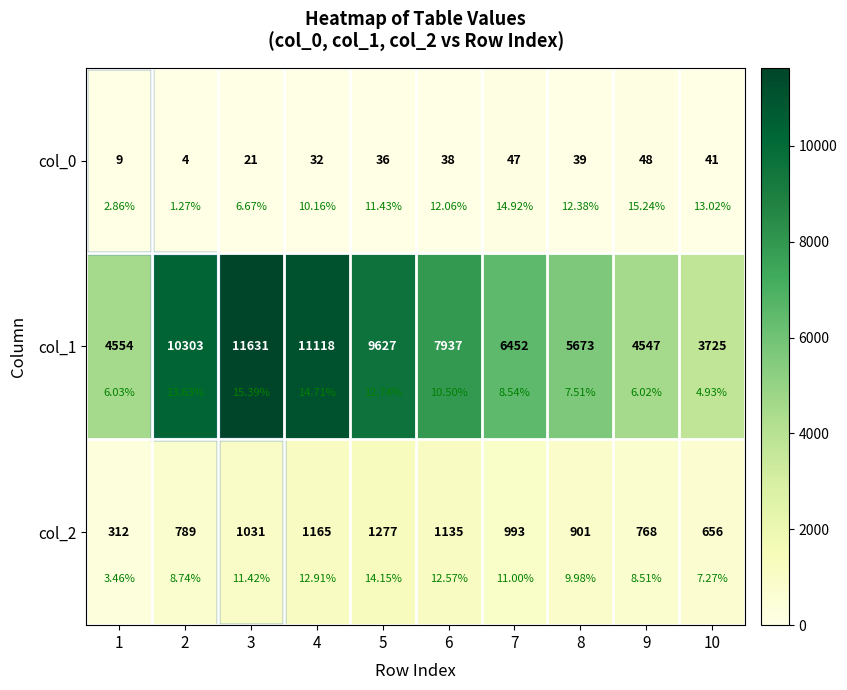

Count the number of categories in the chart.

10